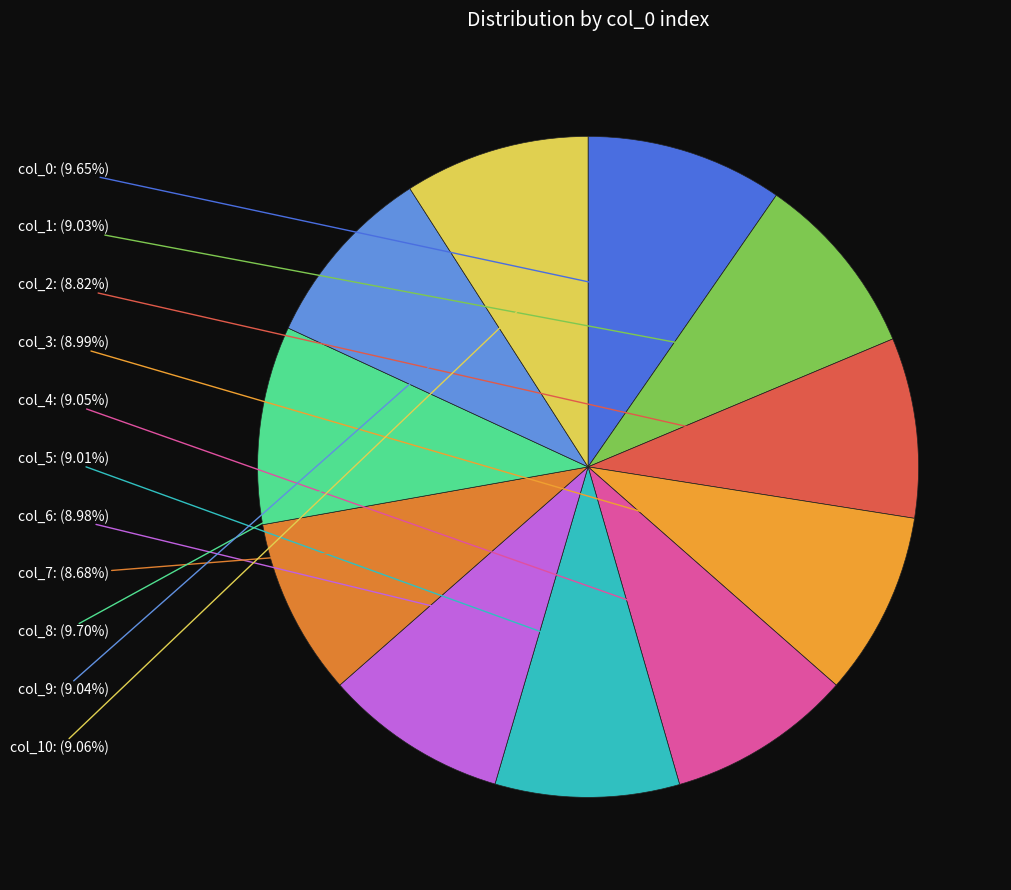

To the nearest percent, what is the average slice percentage?

9%